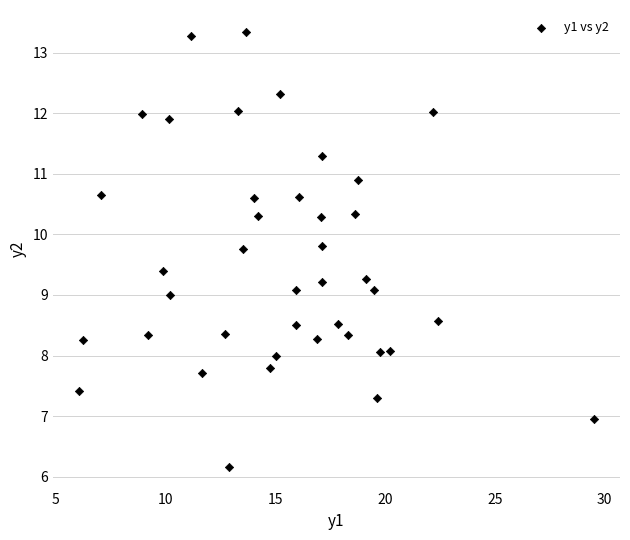

What is the range of Y values (max minus min)?

7.2